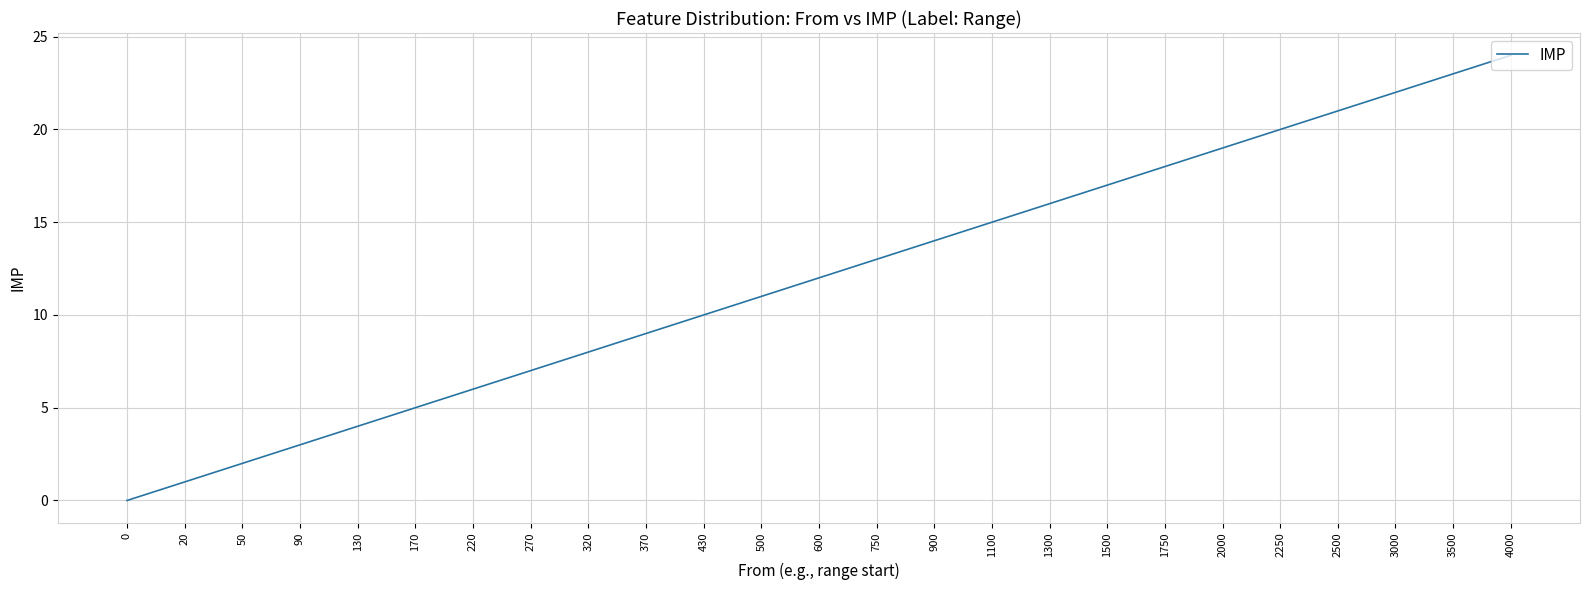

List the labels in order of value, smallest first.

0, 20, 50, 90, 130, 170, 220, 270, 320, 370, 430, 500, 600, 750, 900, 1100, 1300, 1500, 1750, 2000, 2250, 2500, 3000, 3500, 4000